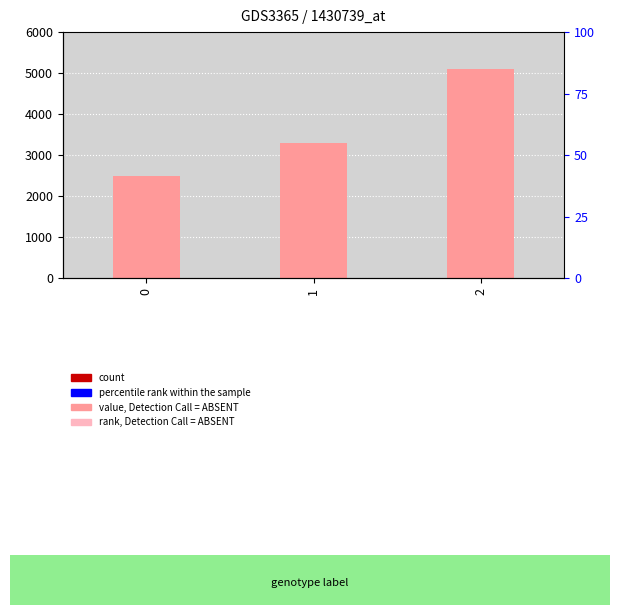

How many bars are there in total?

3